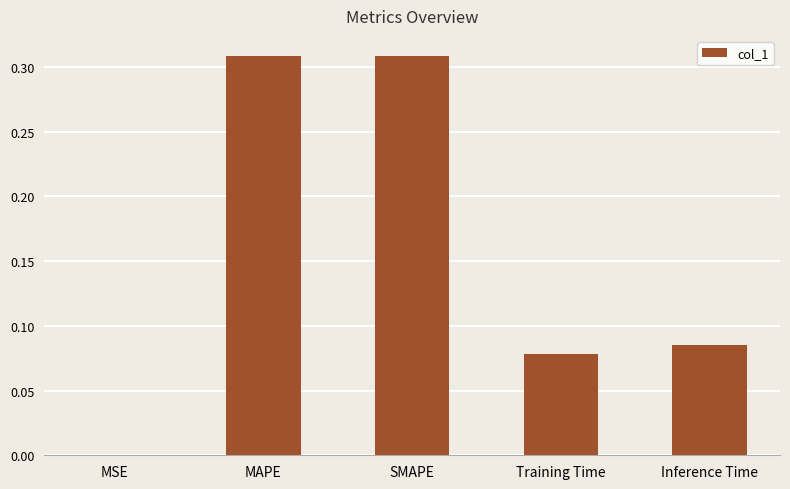

Between MAPE and Training Time, which is larger?

MAPE